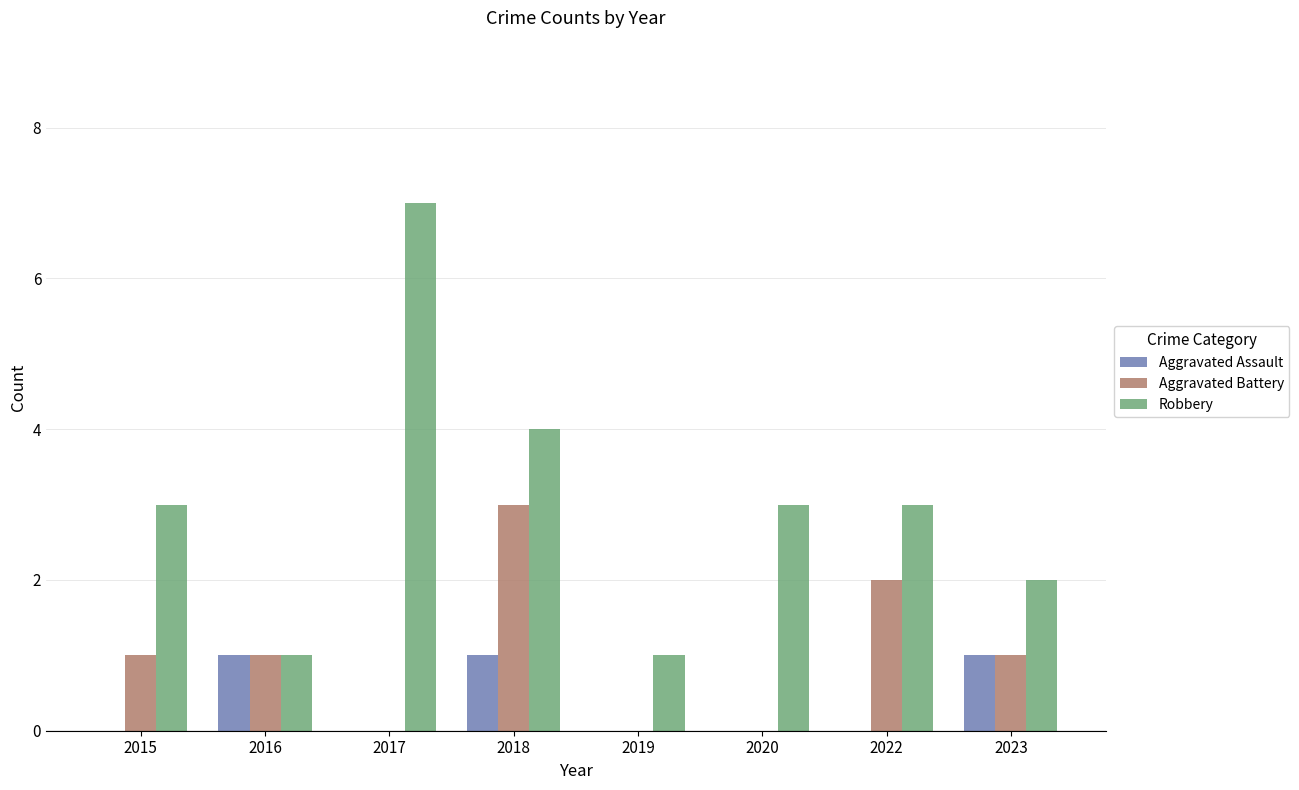

How many Aggravated Assault values are between 0 and 1?

8